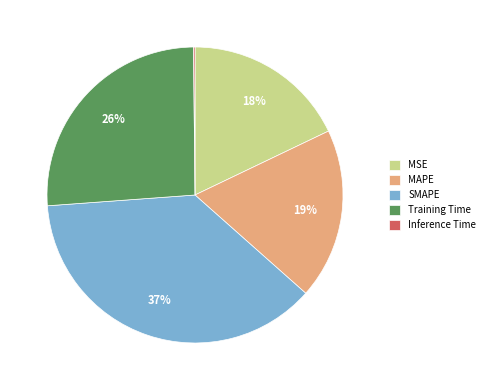

To the nearest percent, what percentage of the pie is MAPE?

19%